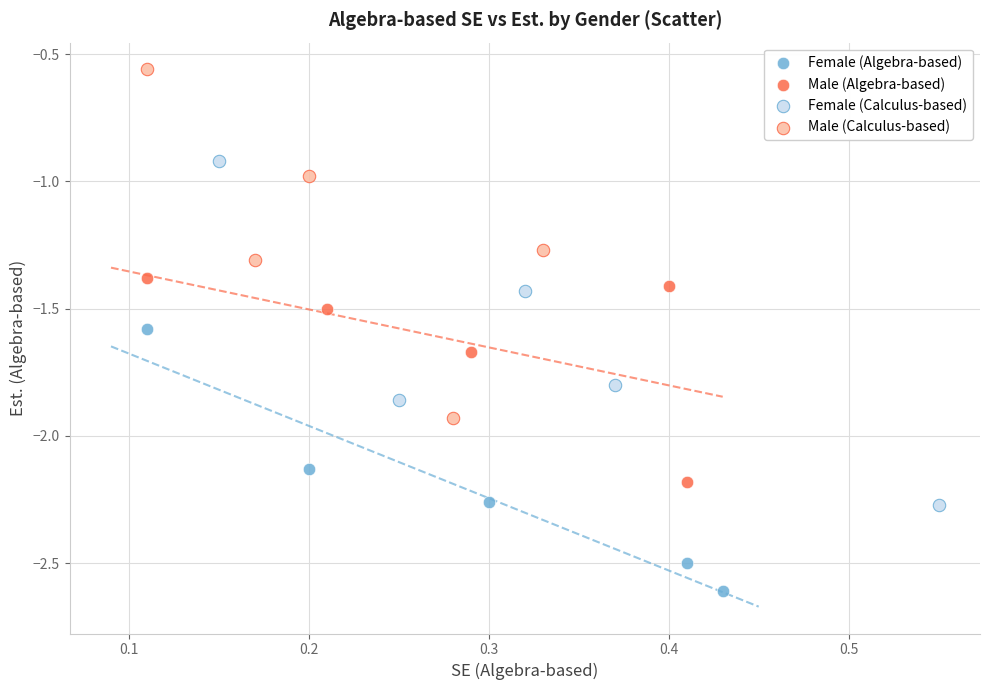

Which series reaches the minimum Y coordinate?

Female (Algebra-based)